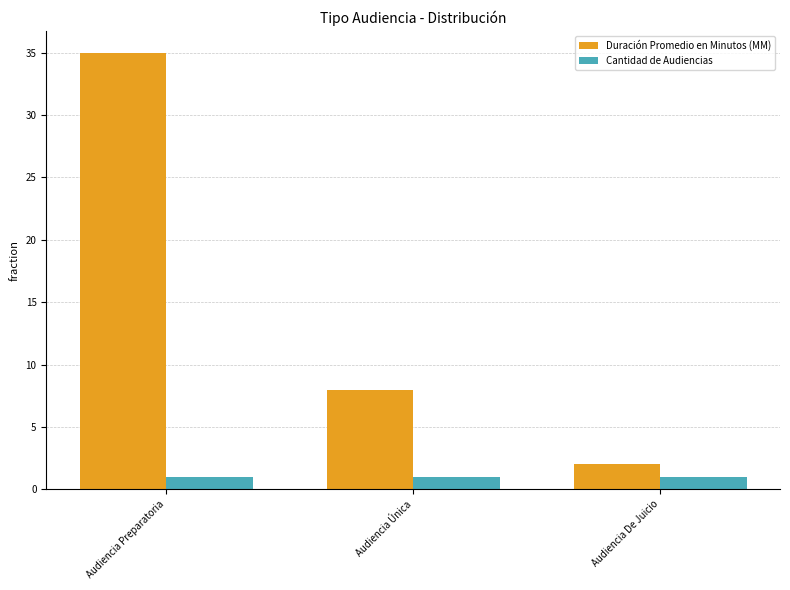

At which category is the sum across all series the highest?

Audiencia Preparatoria